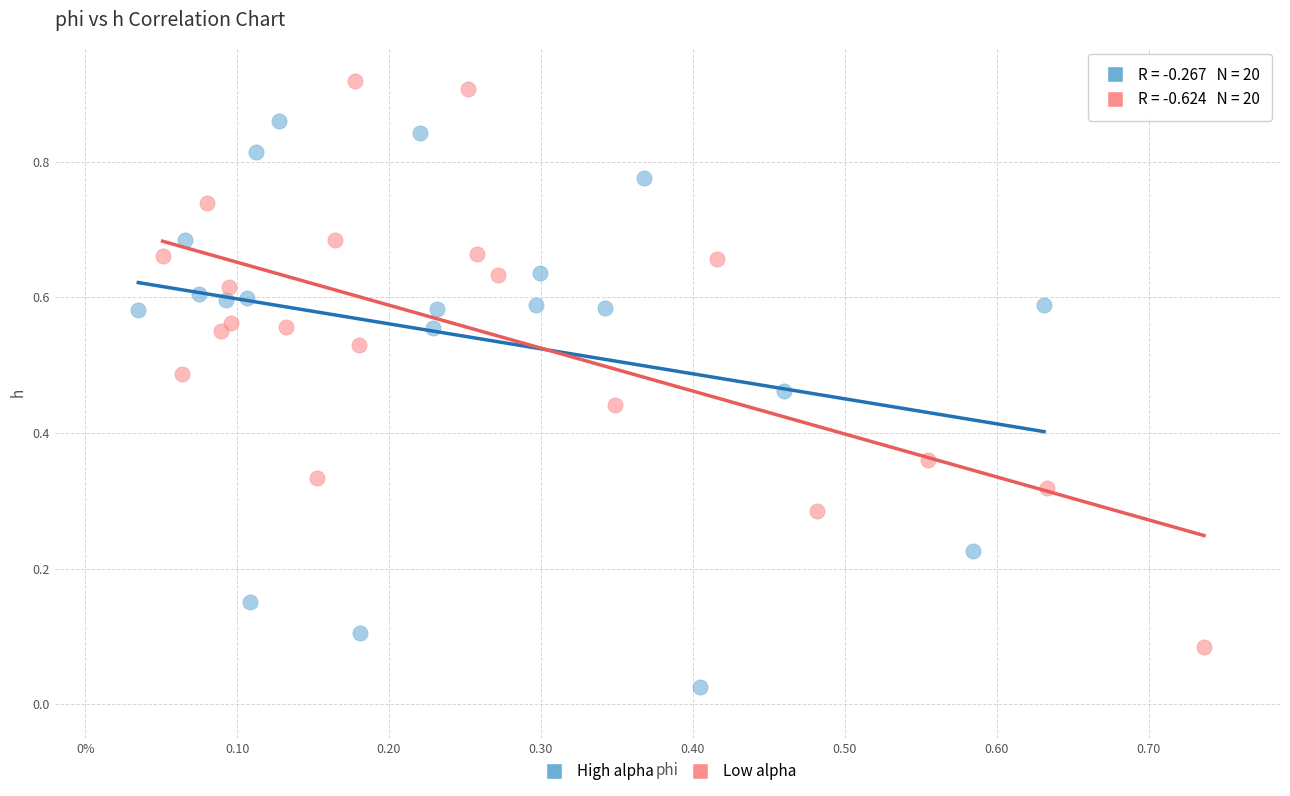

Which series reaches the minimum Y coordinate?

High alpha